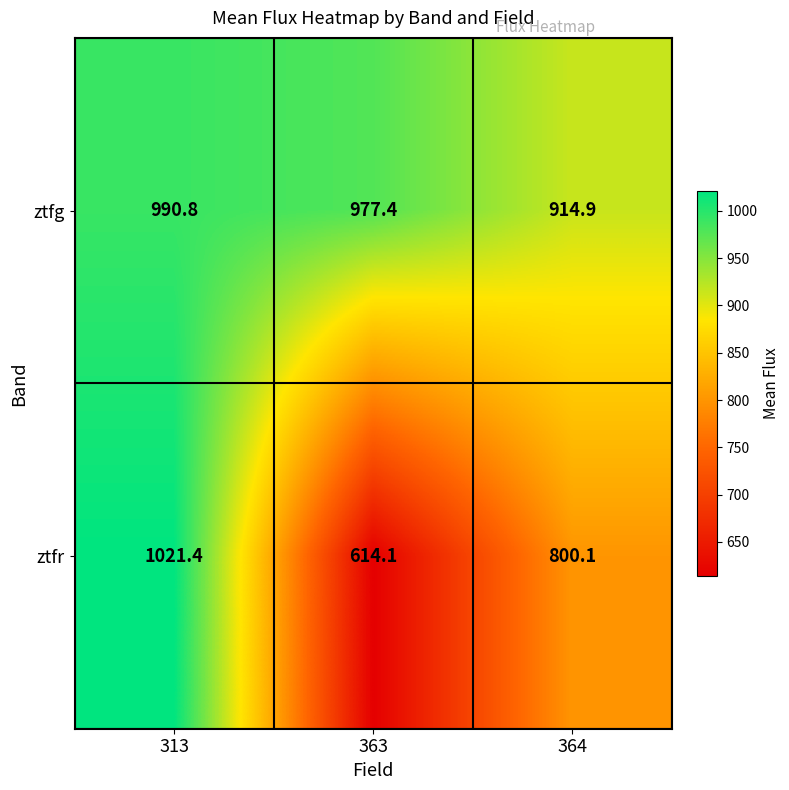

How many categories are shown in the chart?

3